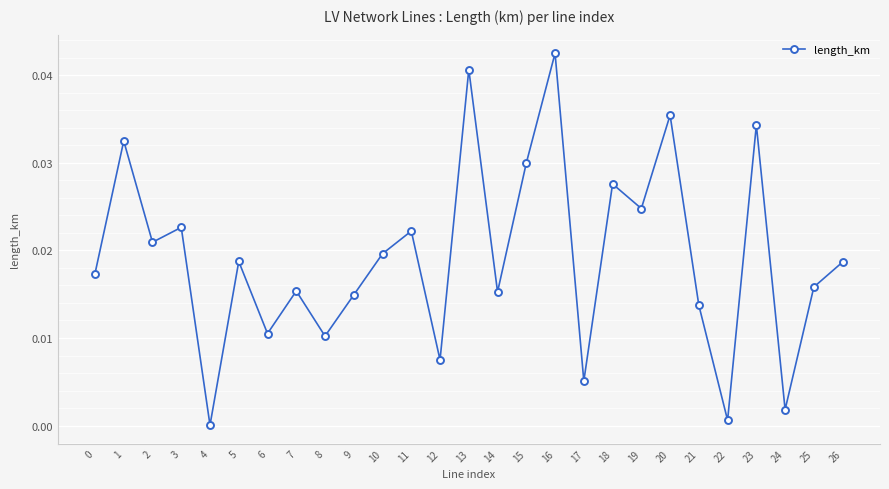

Between 19 and 12, which is larger?

19